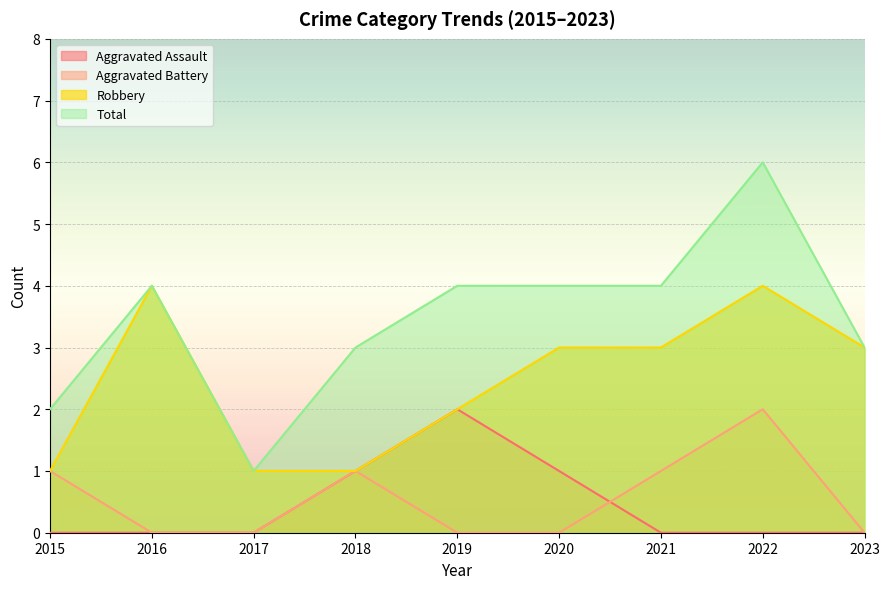

What is the difference between the second highest and second lowest values in the Total series?

2